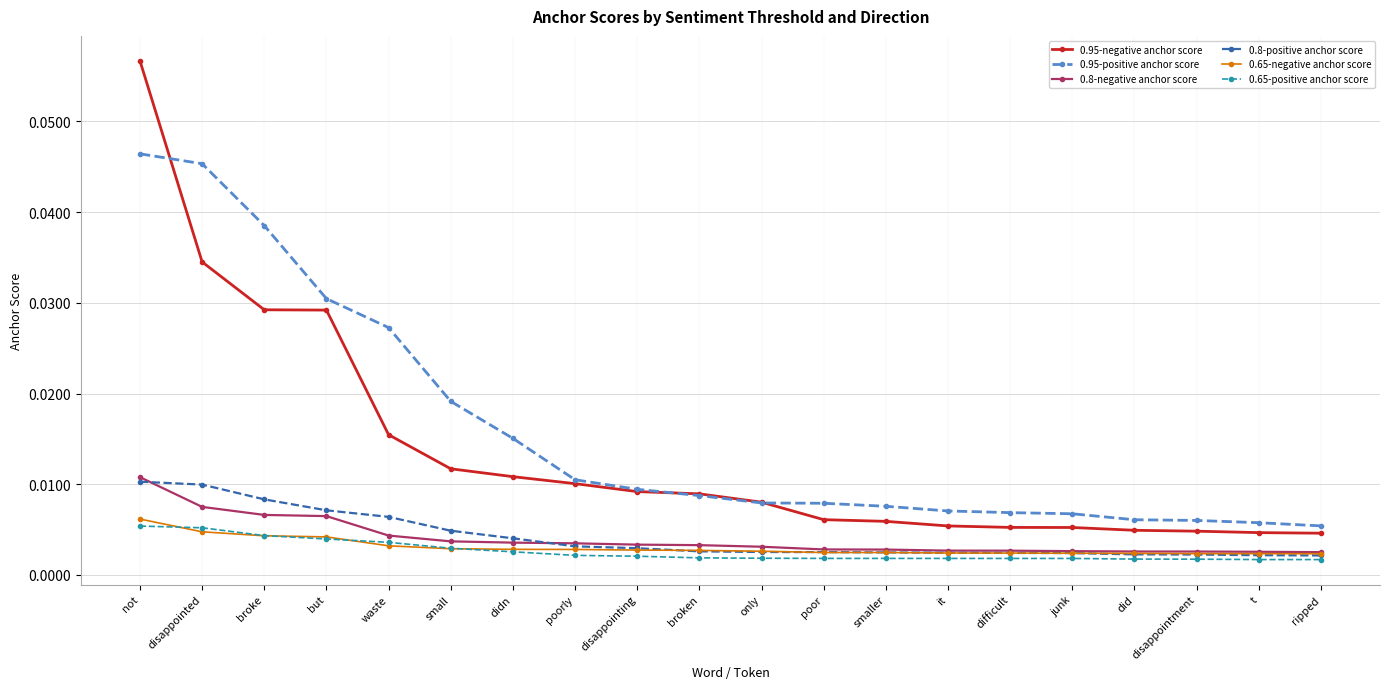

Which series has the largest range (max minus min)?

0.95-negative anchor score